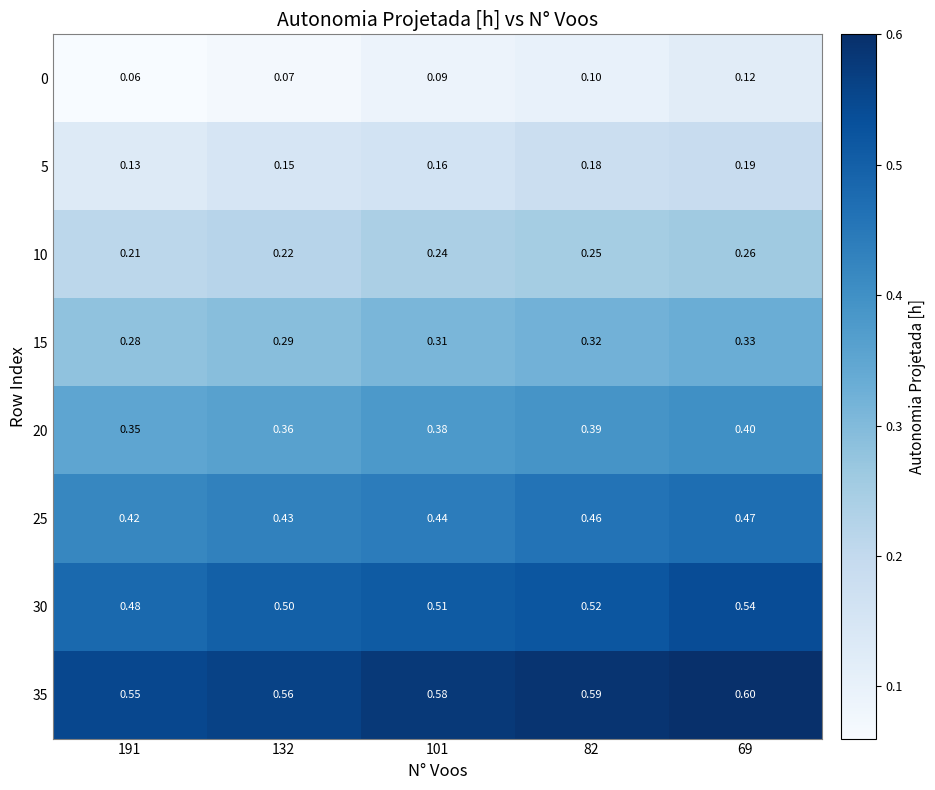

At which category is the sum across all series the highest?

69